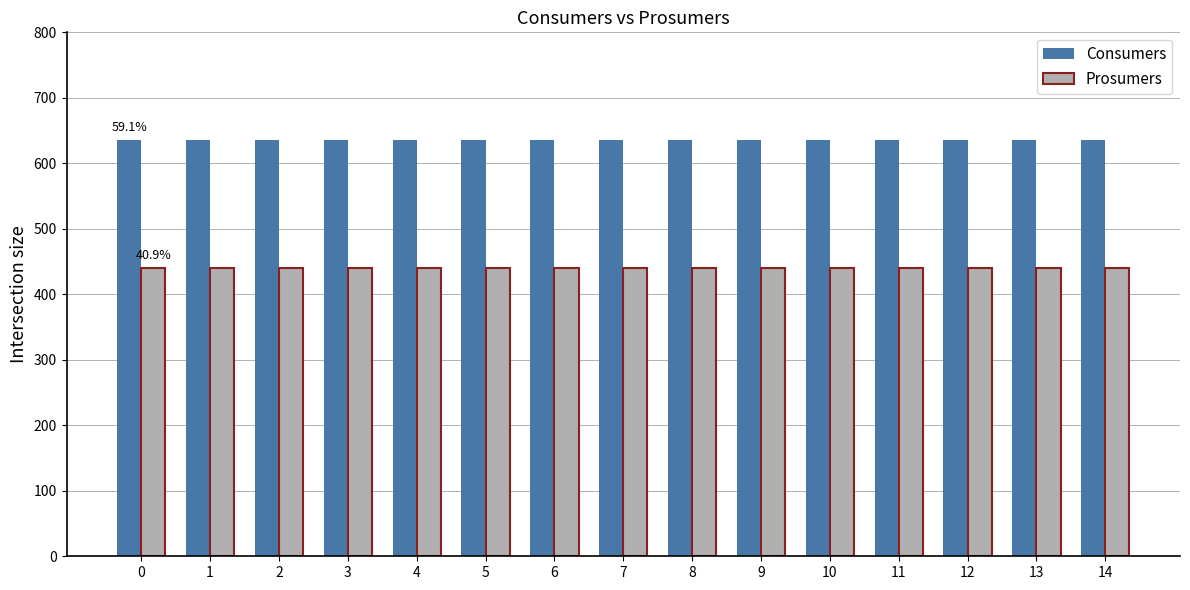

What is the sum of all Prosumers values?

6600